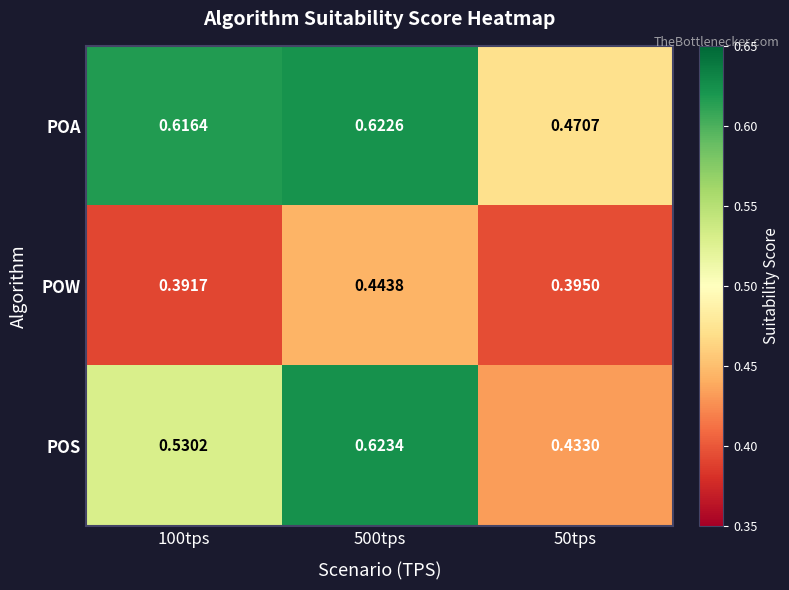

Which series has the widest spread of values?

POS